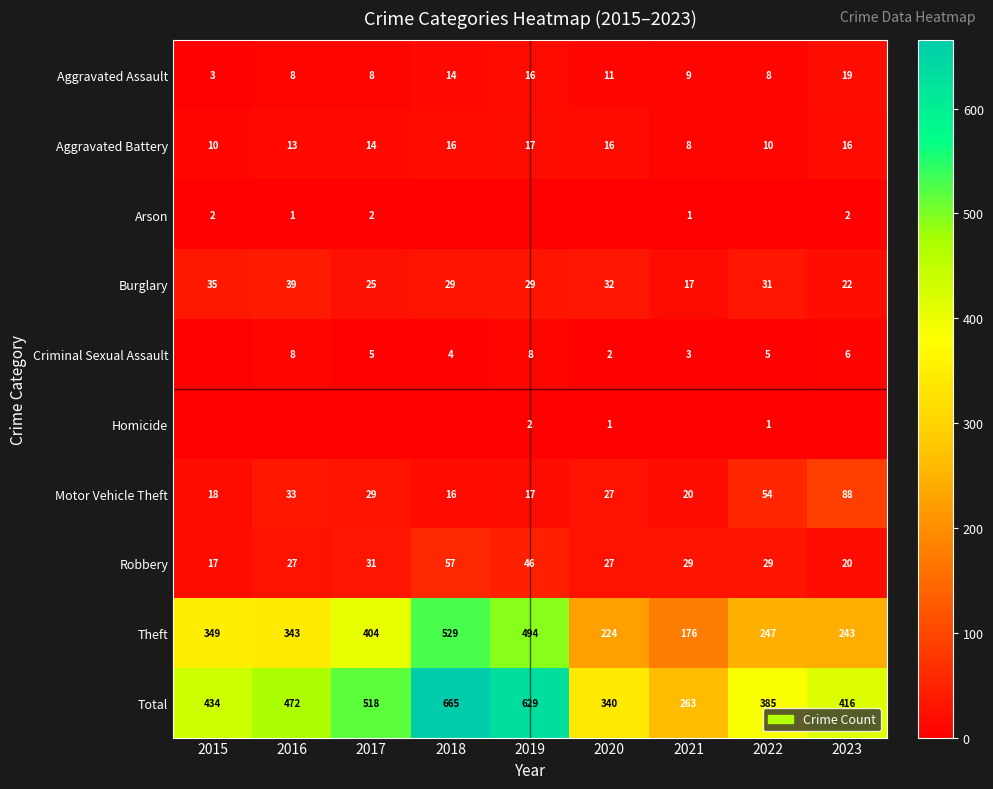

What is the sum of all Aggravated Battery values?

120